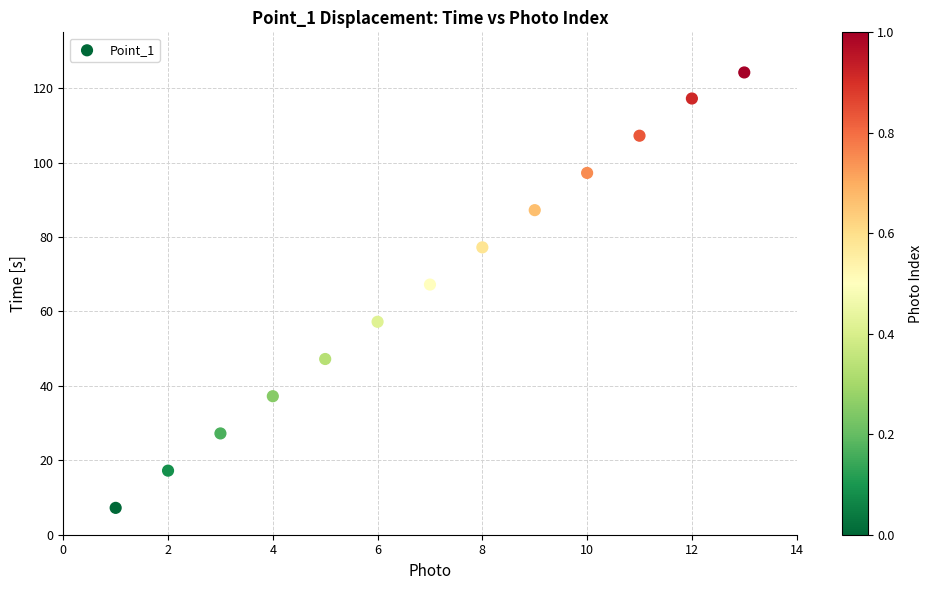

What Y value in the scatter plot is closest to 65?

67.2